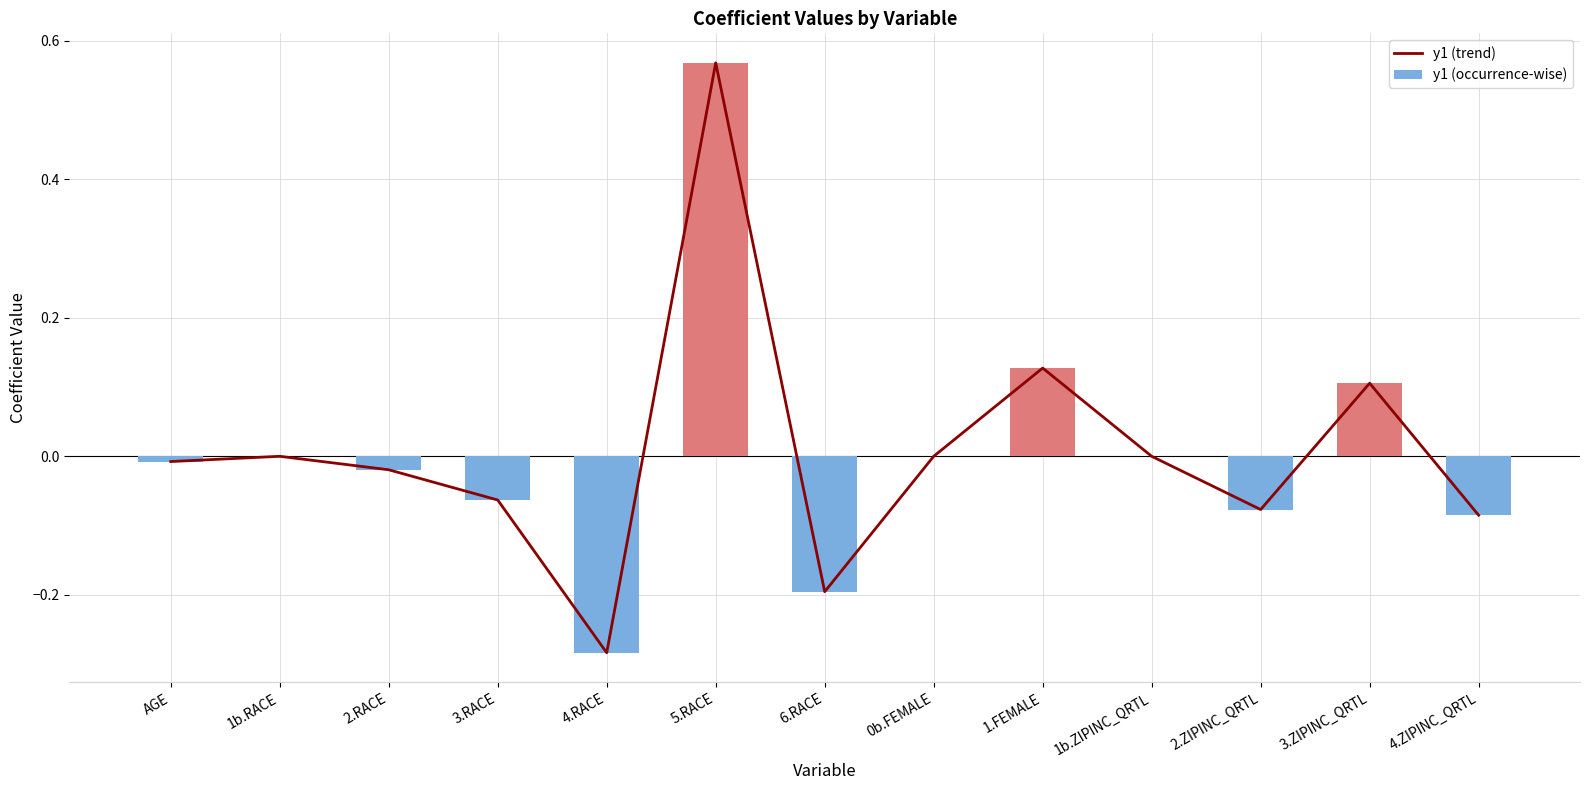

What position from the left is 0b.FEMALE?

8